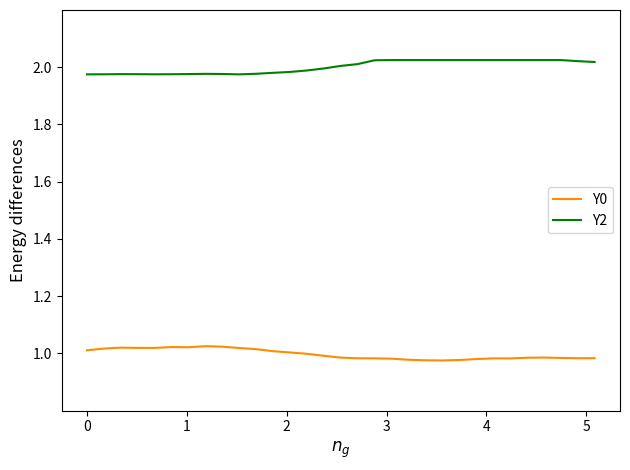

List the series in order of their peak value, lowest first.

Y0, Y2